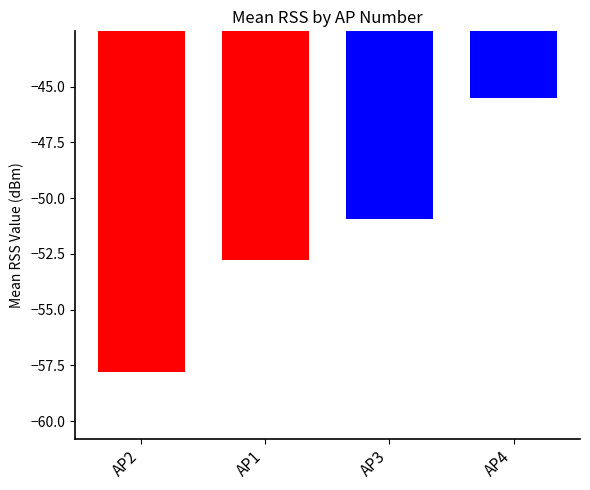

Reading left to right, extract all data points from this chart.

AP2=-57.8	AP1=-52.8	AP3=-50.9	AP4=-45.5